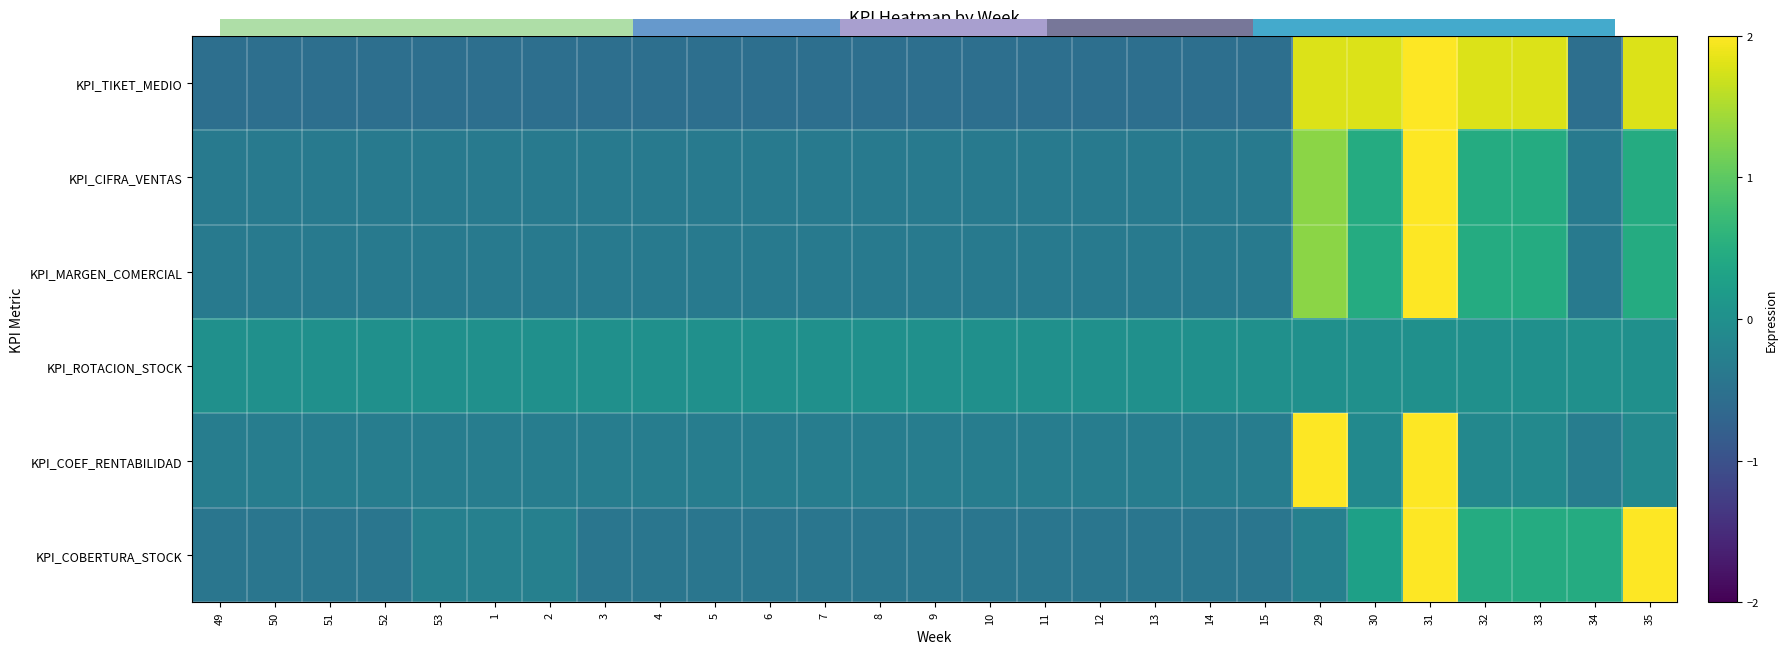

The KPI_CIFRA_VENTAS series shows -0.4 at 50. True or false?

True